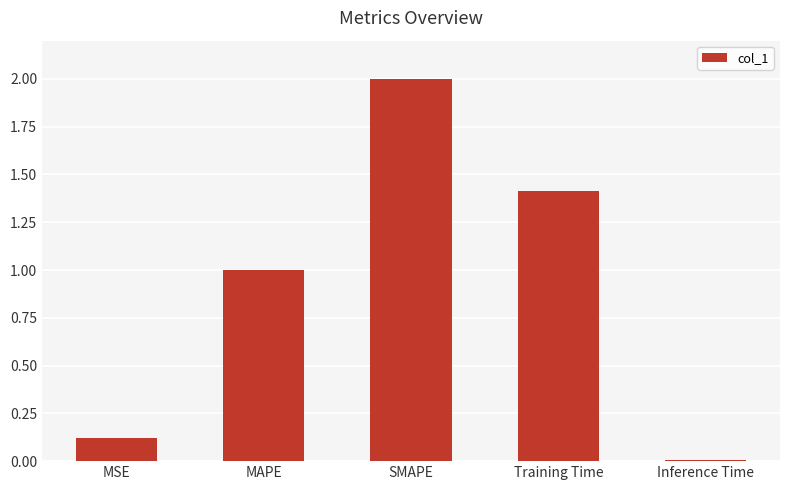

List the labels in order of value, smallest first.

Inference Time, MSE, MAPE, Training Time, SMAPE